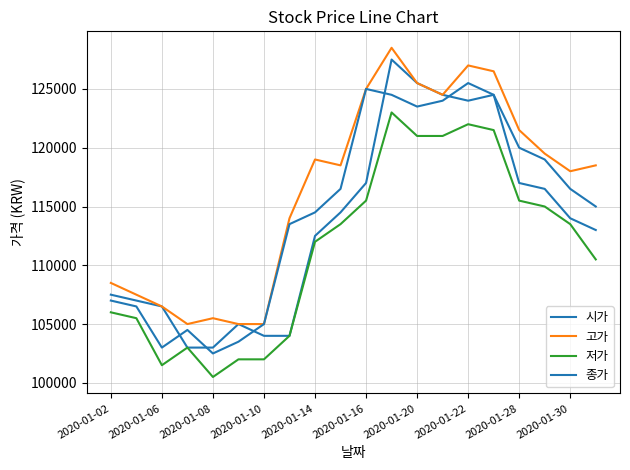

List the series in order of their peak value, lowest first.

저가, 종가, 시가, 고가